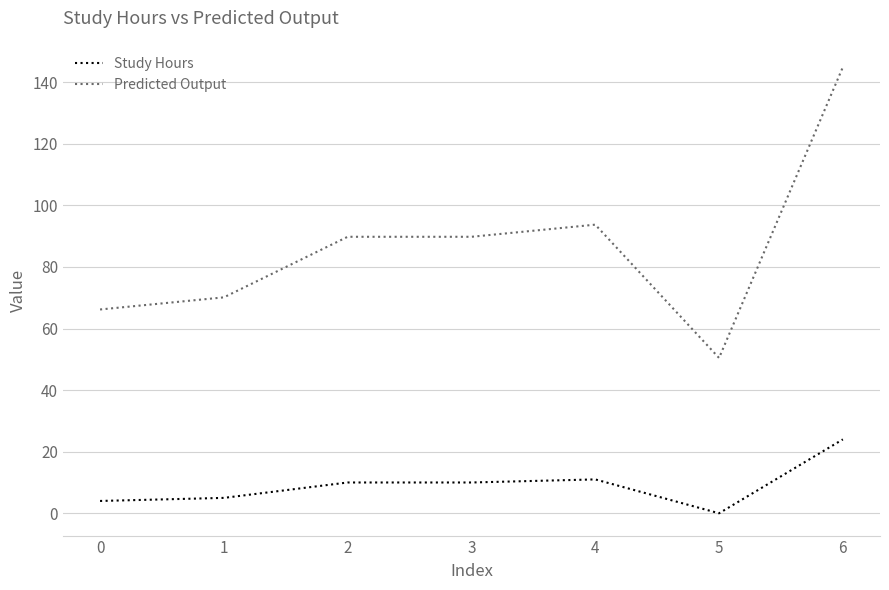

The value of Predicted Output at 1 is 150.5. True or false?

False